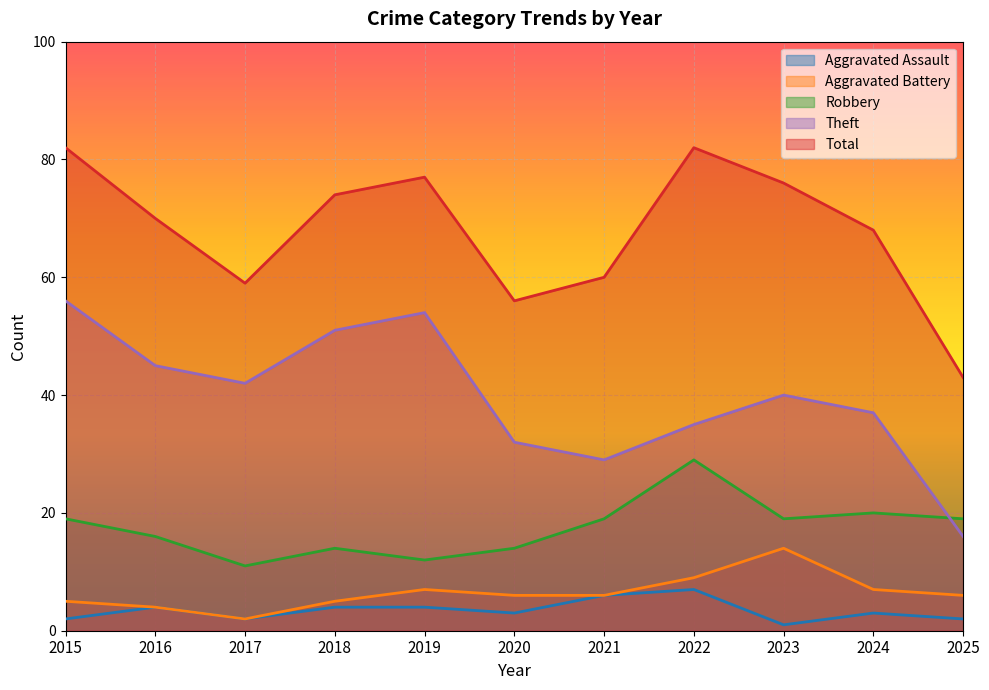

What is the difference between the maximum and second lowest values in the Theft series?

27